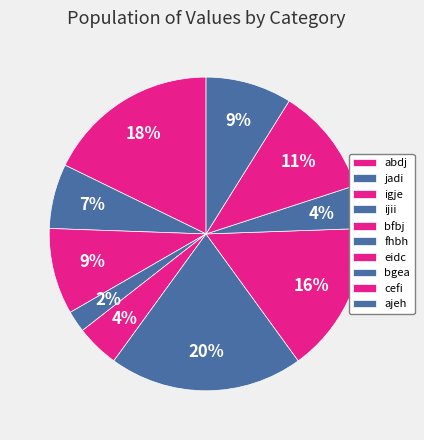

Is there a majority slice in this chart?

No